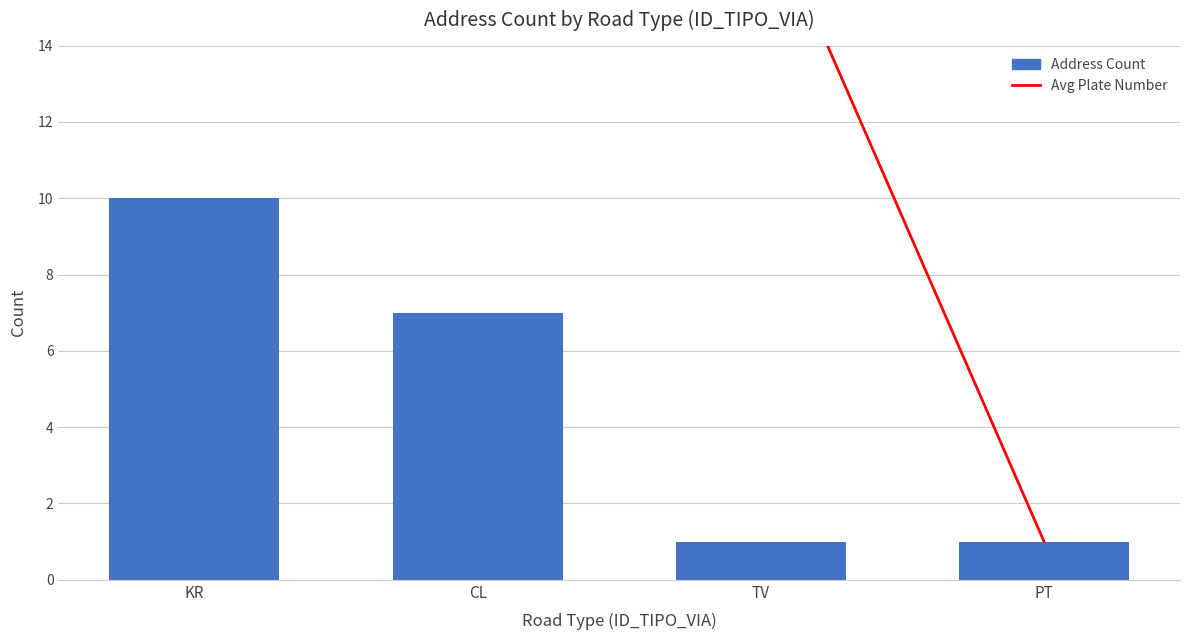

What is the highest value of the Address Count series?

10.0